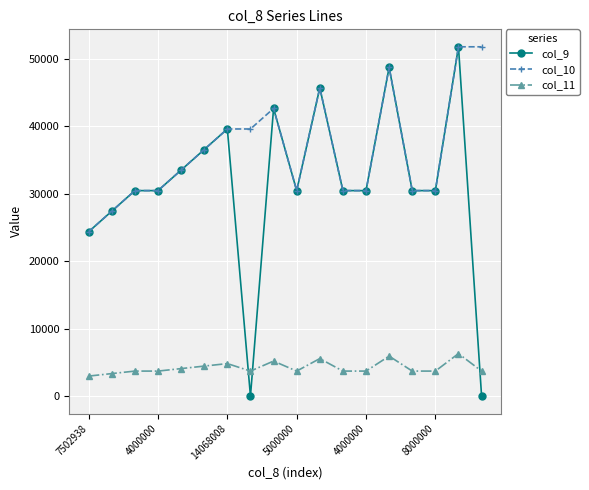

What is the maximum value shown in the chart?

51779